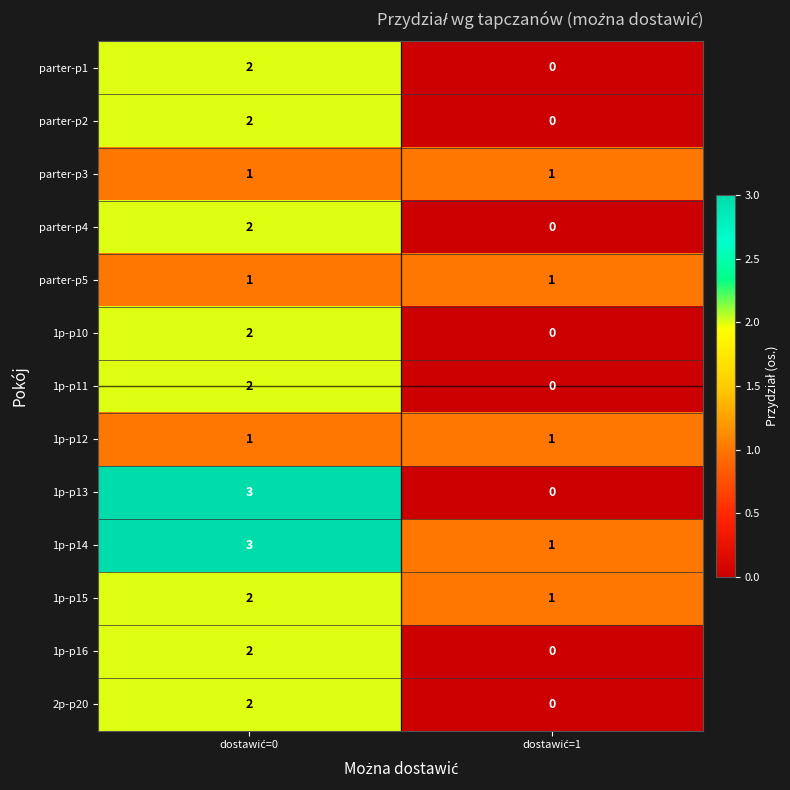

Which series has the widest spread of values?

1p-p13